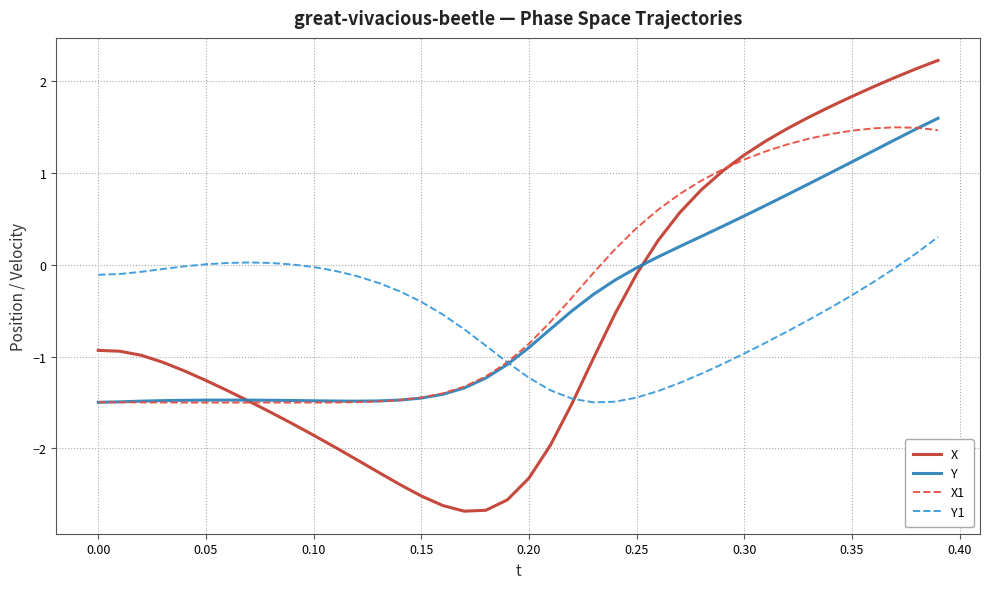

What is the smallest value displayed?

-2.7